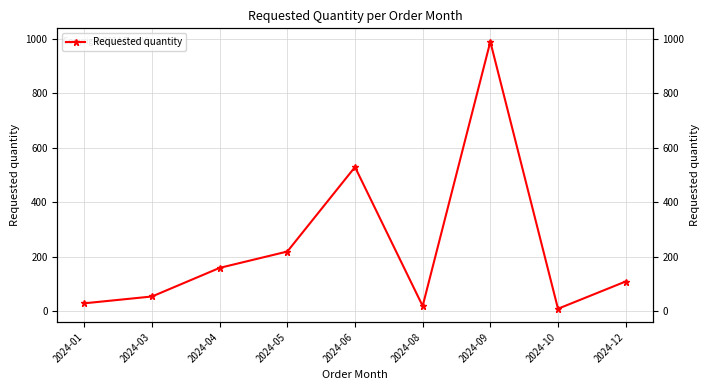

How many values are below 110?

4